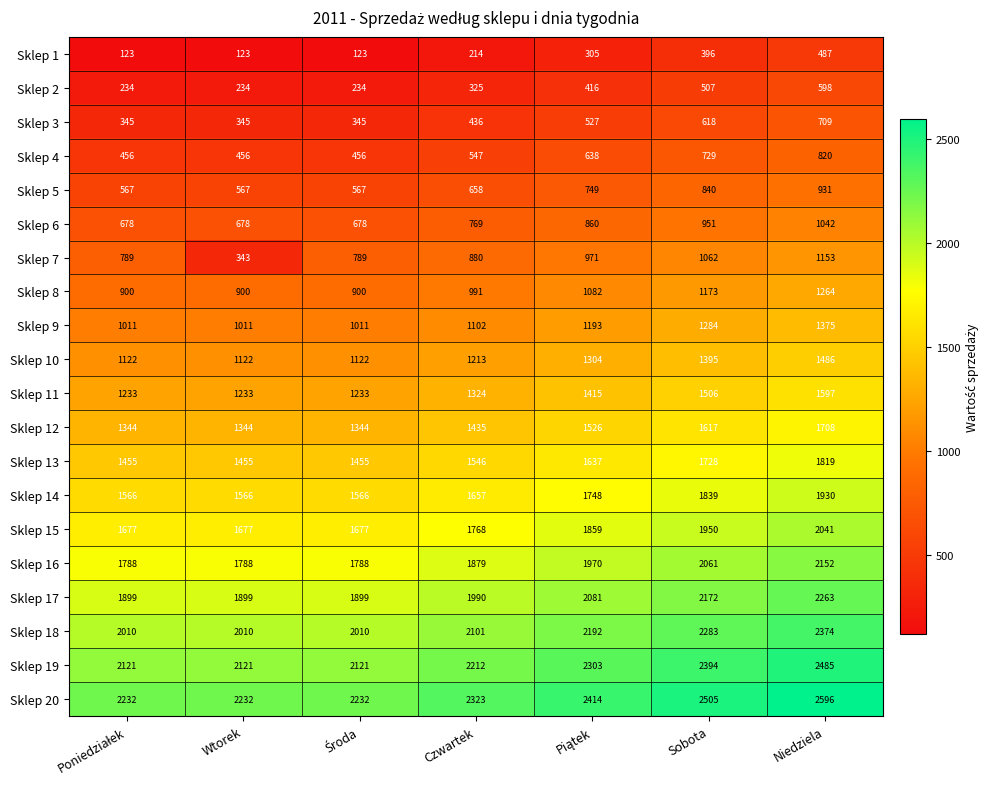

Which label corresponds to the largest value in the chart?

Niedziela